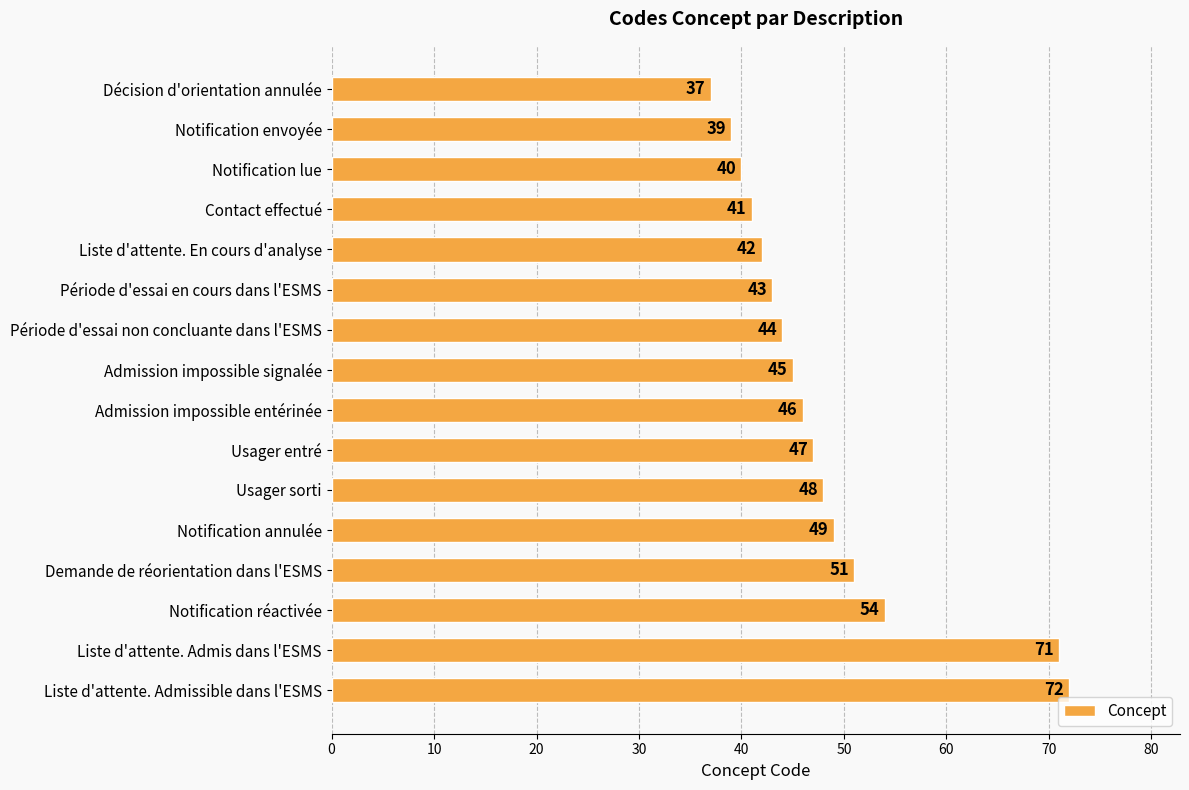

At which label is the value closest to 54?

Notification réactivée